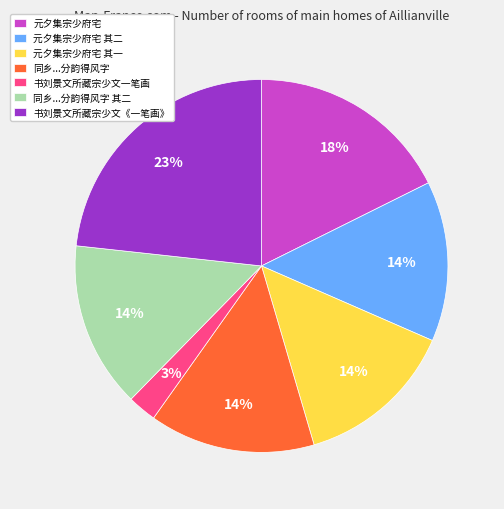

To the nearest percent, what is the combined percentage of 书刘景文所藏宗少文一笔画 and 书刘景文所藏宗少文《一笔画》?

26%